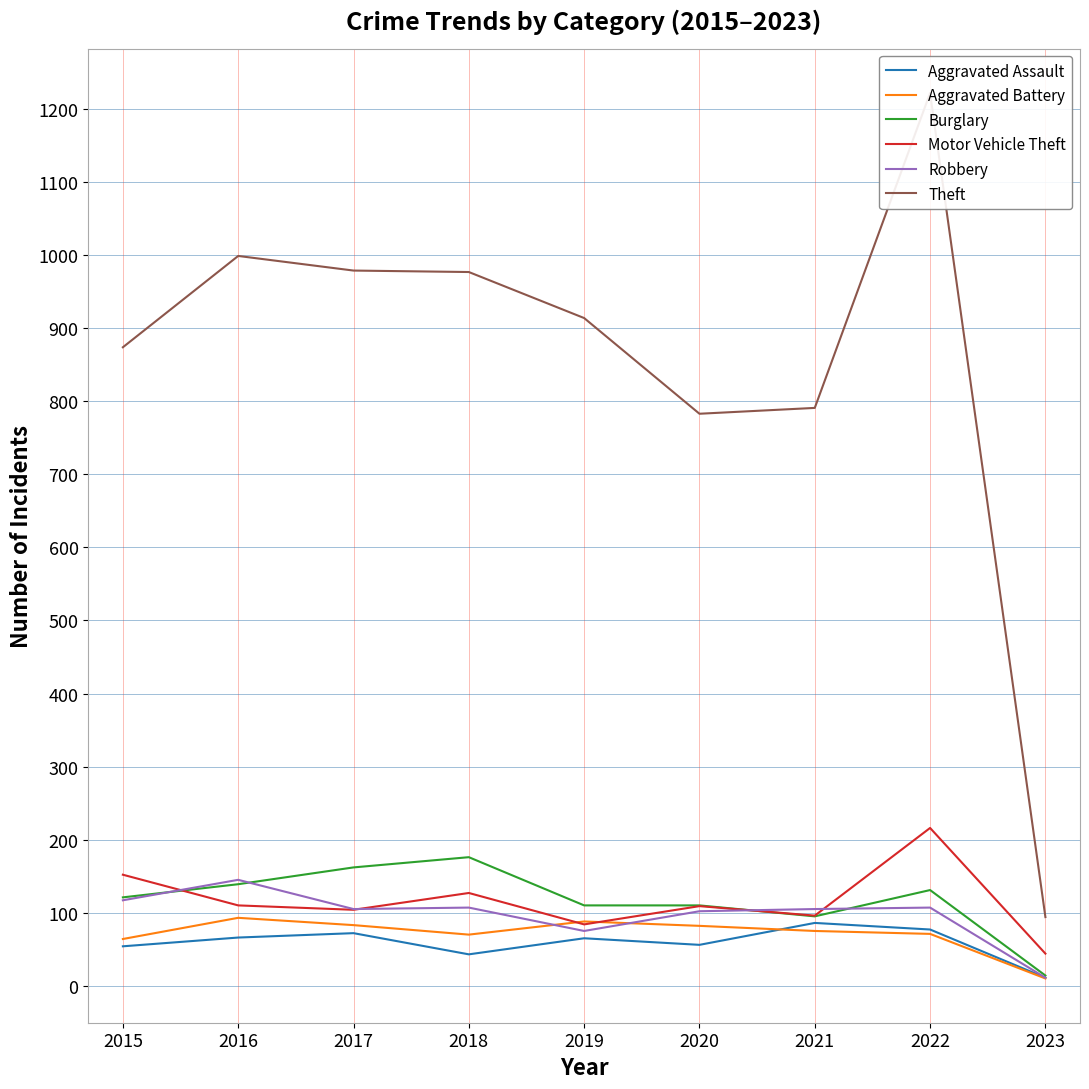

Rank the series at 2020 from highest to lowest value.

Theft, Burglary, Motor Vehicle Theft, Robbery, Aggravated Battery, Aggravated Assault